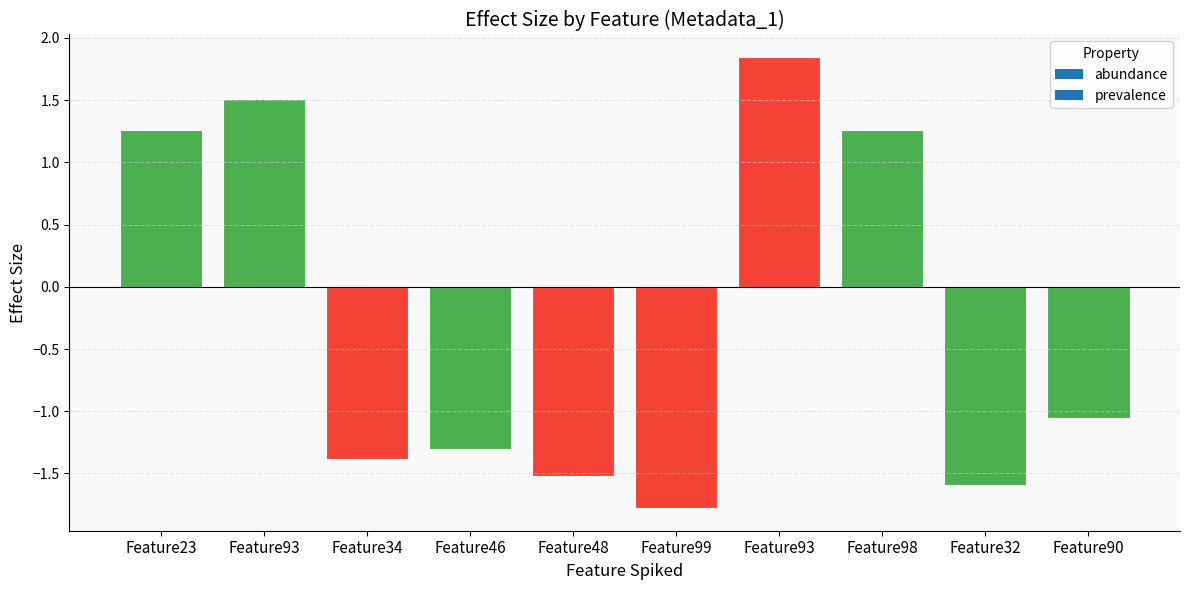

How many series are shown in this chart?

1